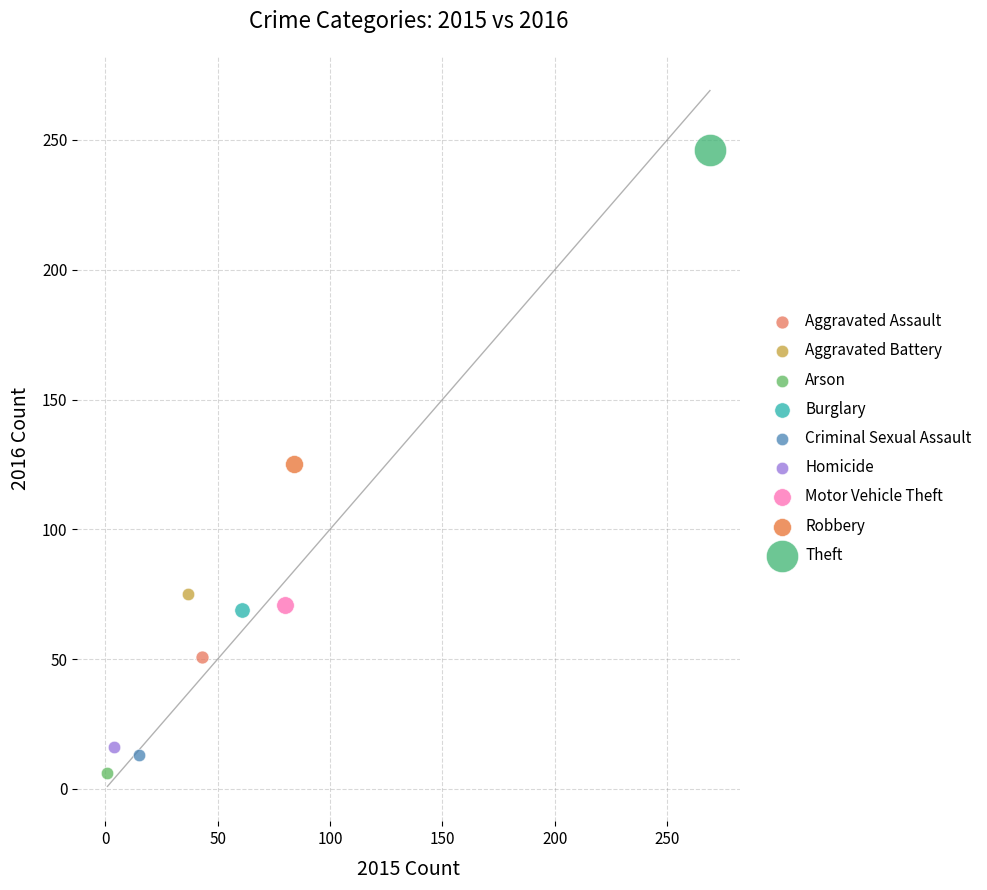

What are all the series names shown in the legend?

Aggravated Assault, Aggravated Battery, Arson, Burglary, Criminal Sexual Assault, Homicide, Motor Vehicle Theft, Robbery, Theft